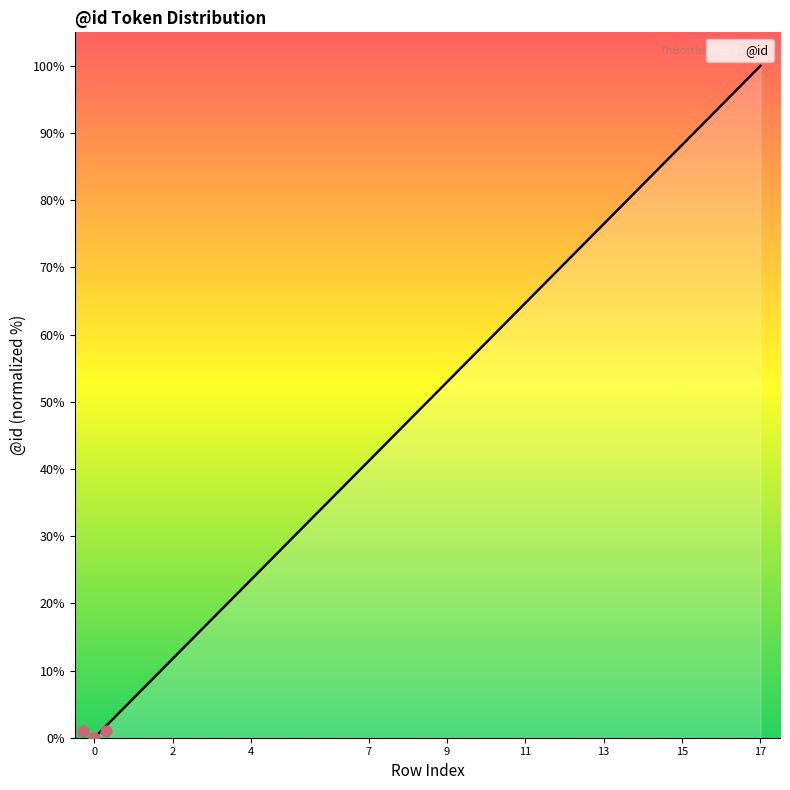

What is the change in value from 11 to 12?

+5.9